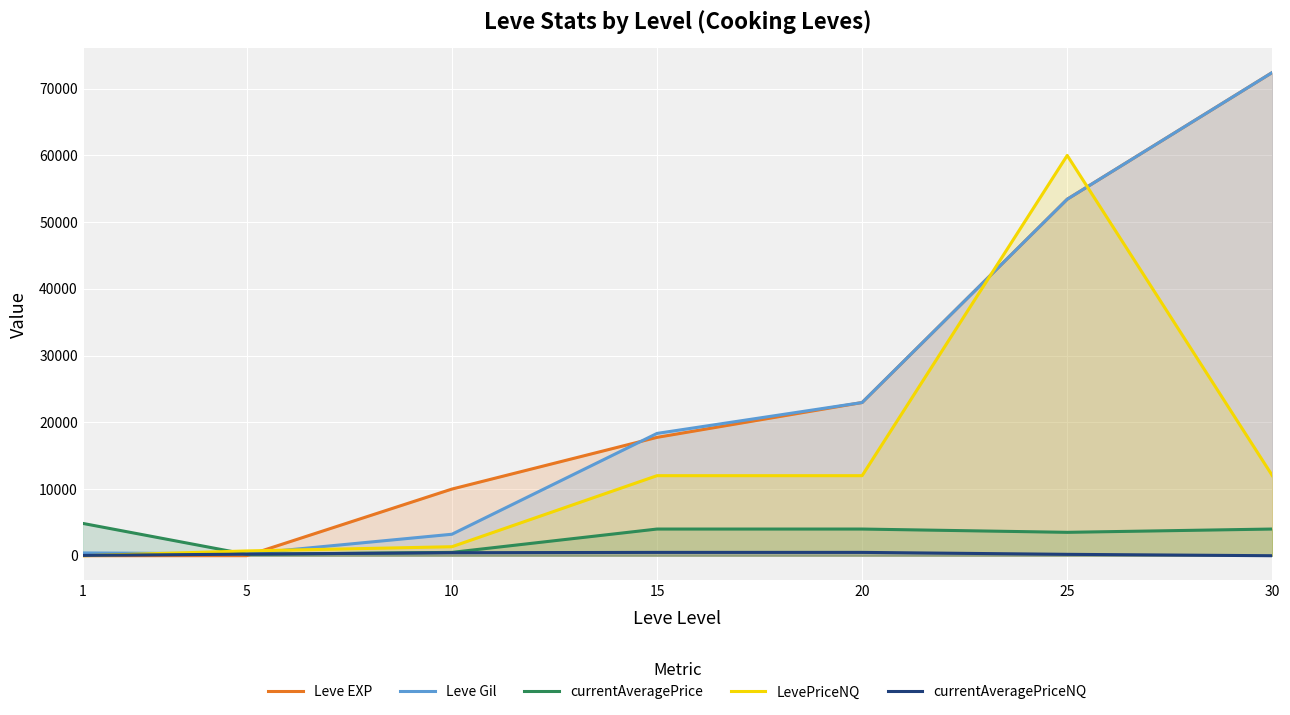

The Leve Gil series shows 420.0 at 1. True or false?

True